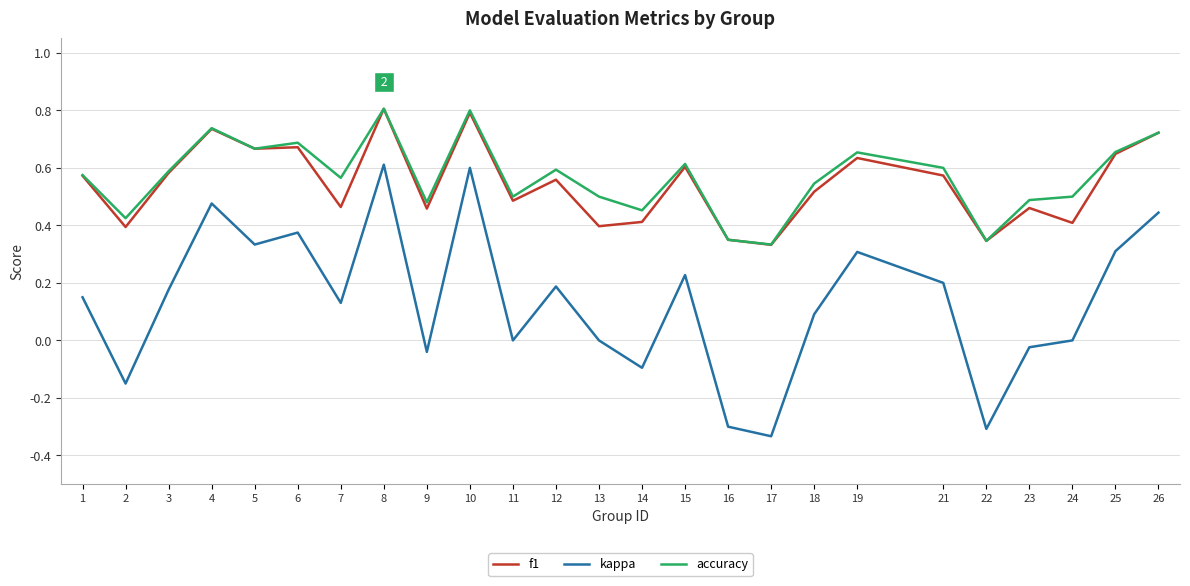

The accuracy series shows 0.8 at 8. True or false?

True